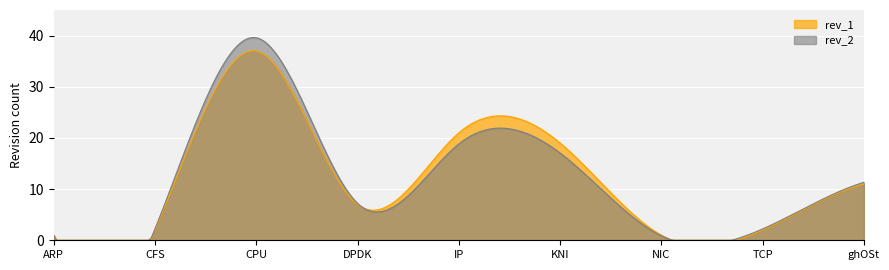

Where is the first local maximum for rev_1?

CPU